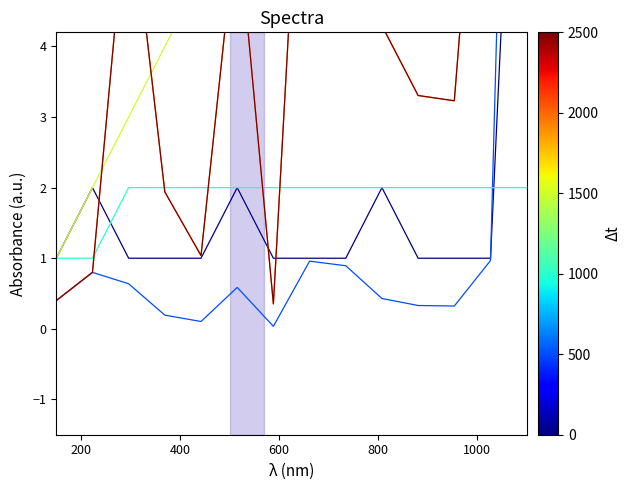

After their last crossing, which series has the higher values: Block12 or Resp20?

Resp20